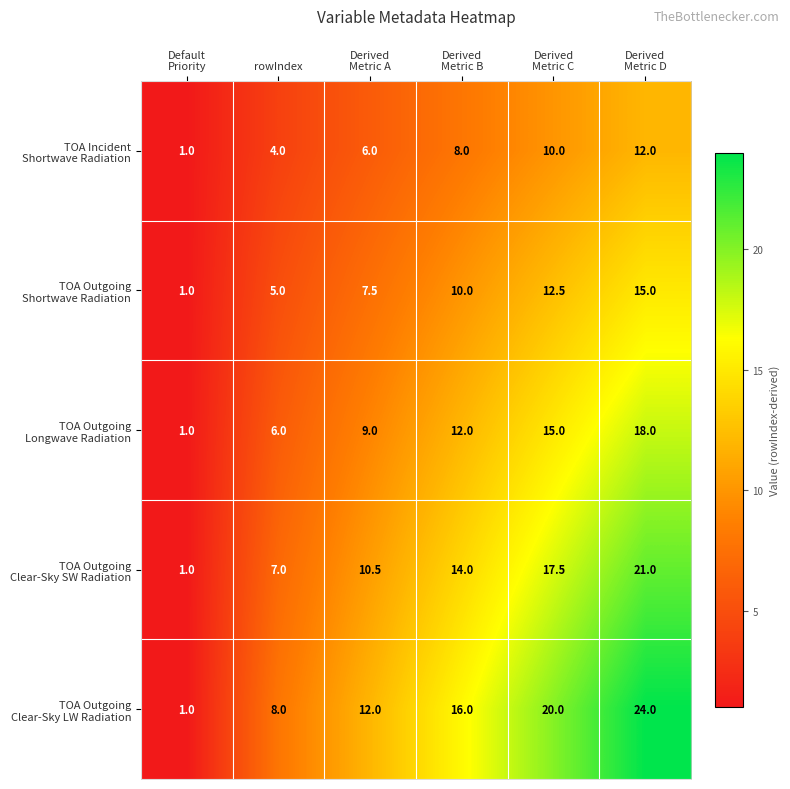

Which label corresponds to the smallest value in the chart?

Default
Priority